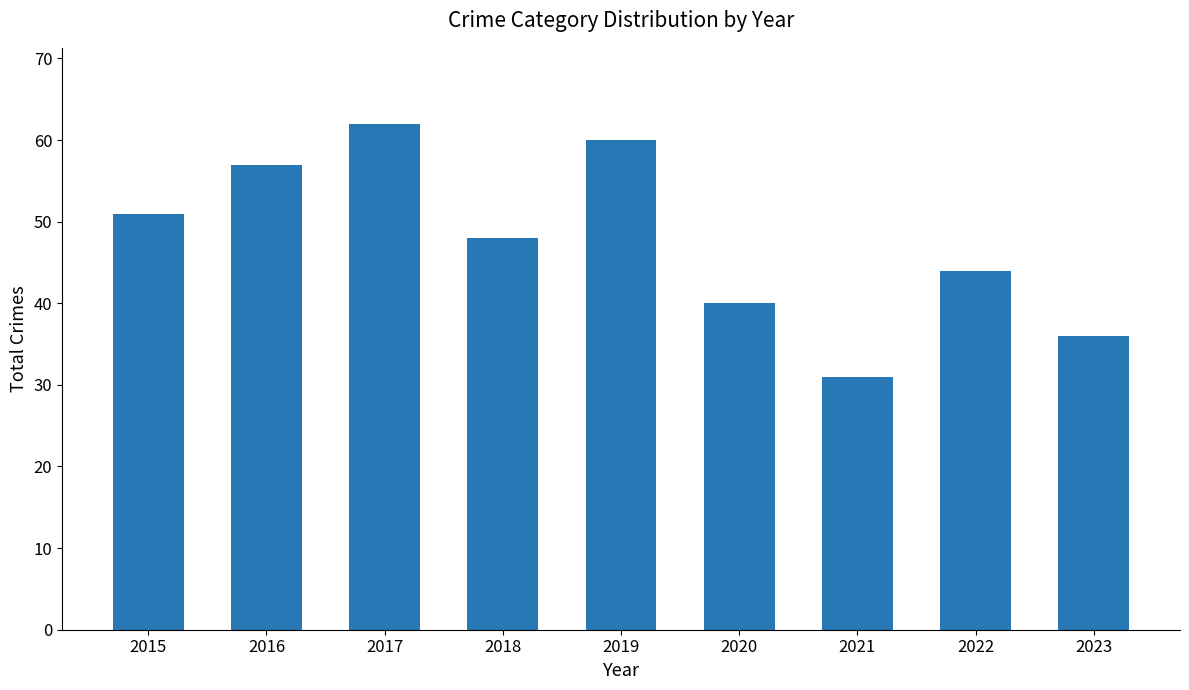

Are the bars grouped side by side (vs. stacked)?

No